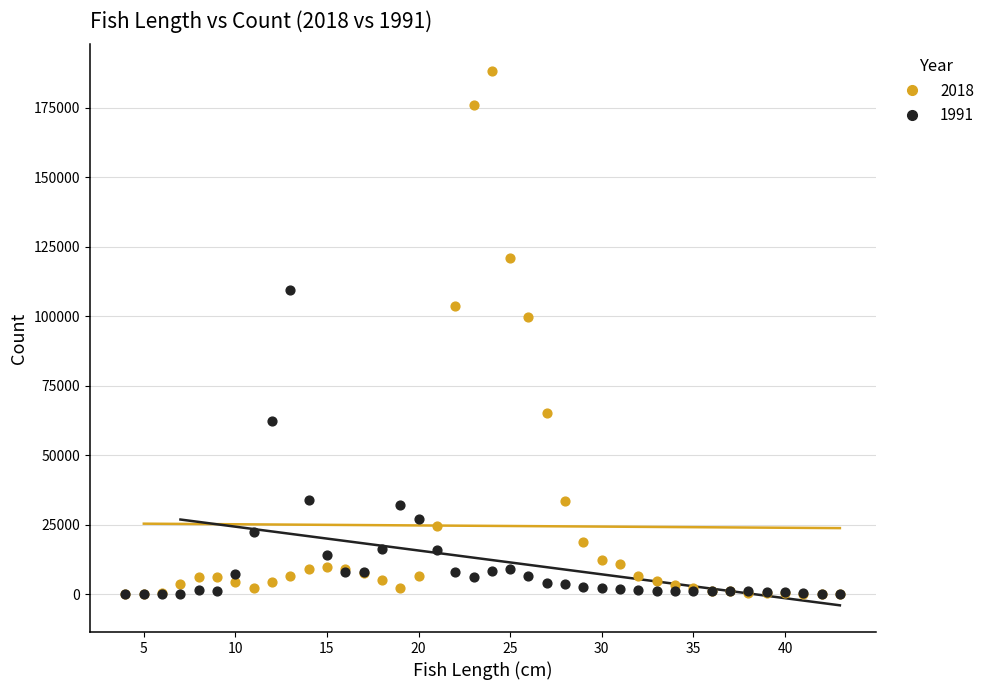

Which series reaches the maximum Y coordinate?

2018